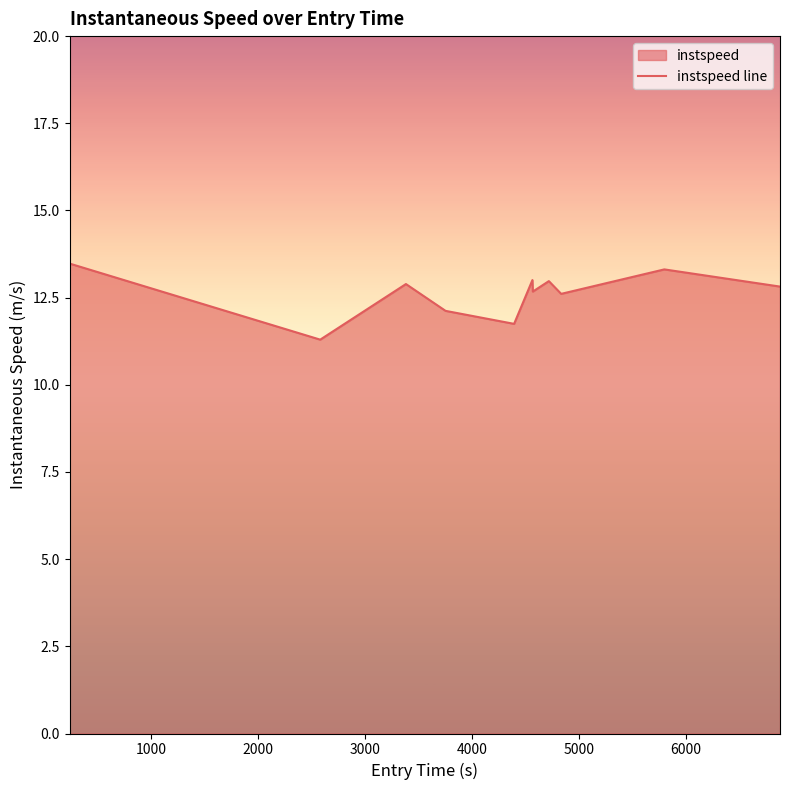

What is the difference between the maximum and minimum values?

2.2